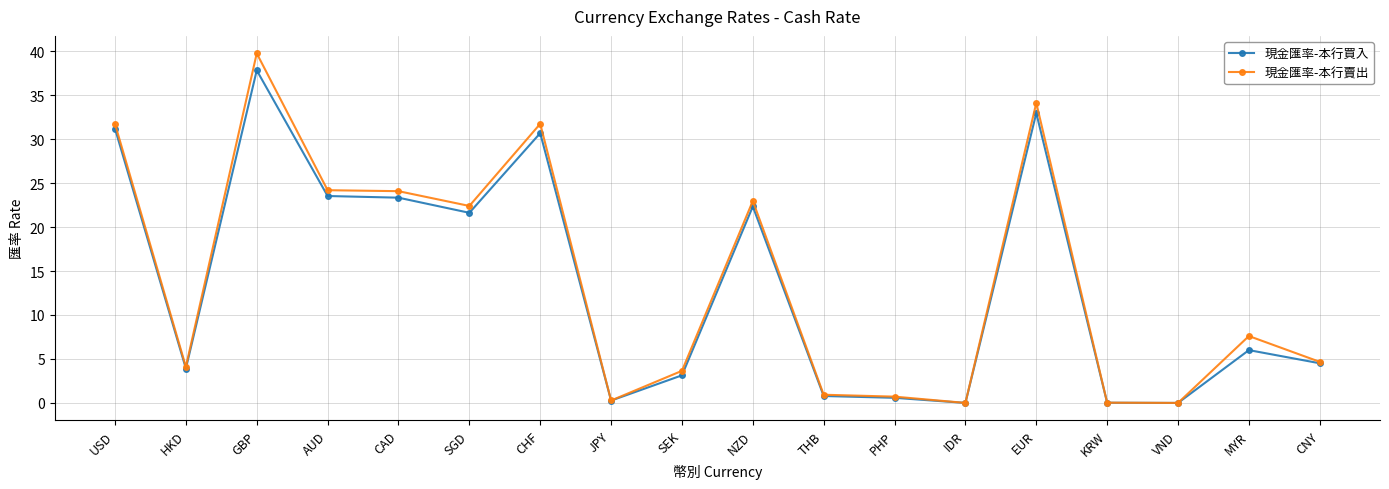

Where does the 現金匯率-本行賣出 series first go above 7?

USD